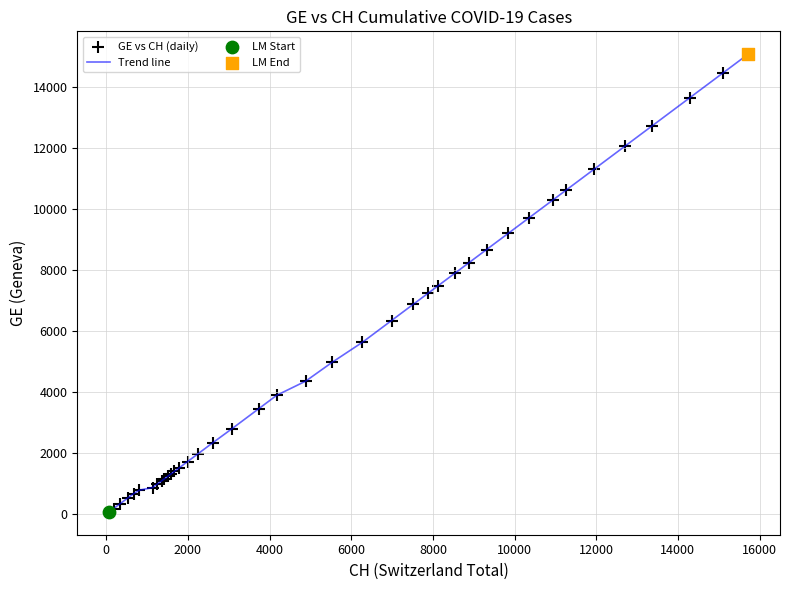

What is the maximum value shown in the chart?

15077